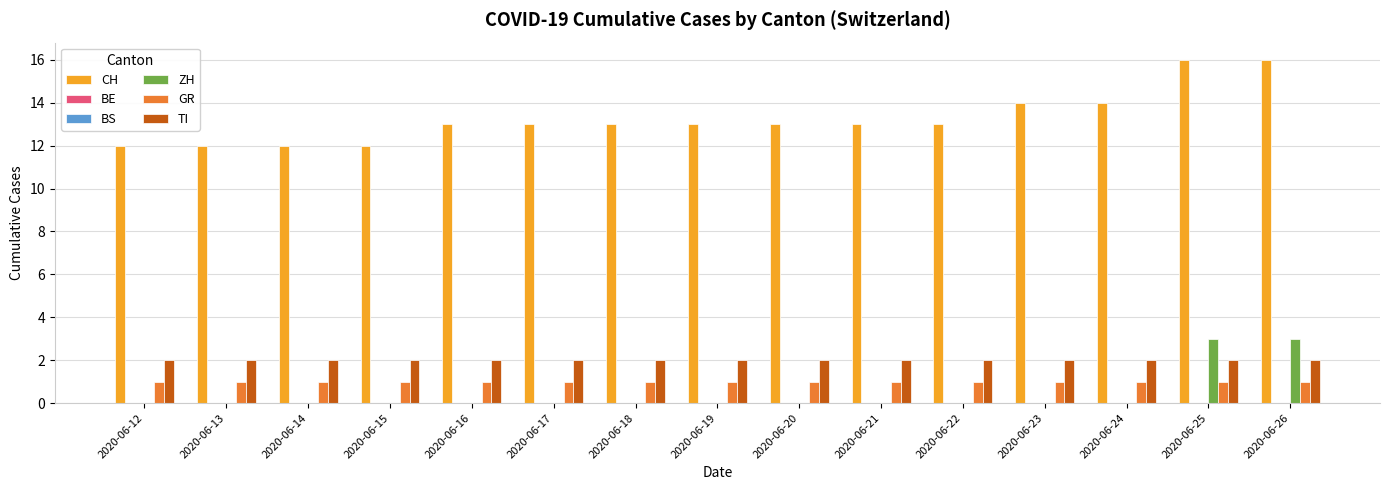

Which label corresponds to the largest value in the chart?

2020-06-25